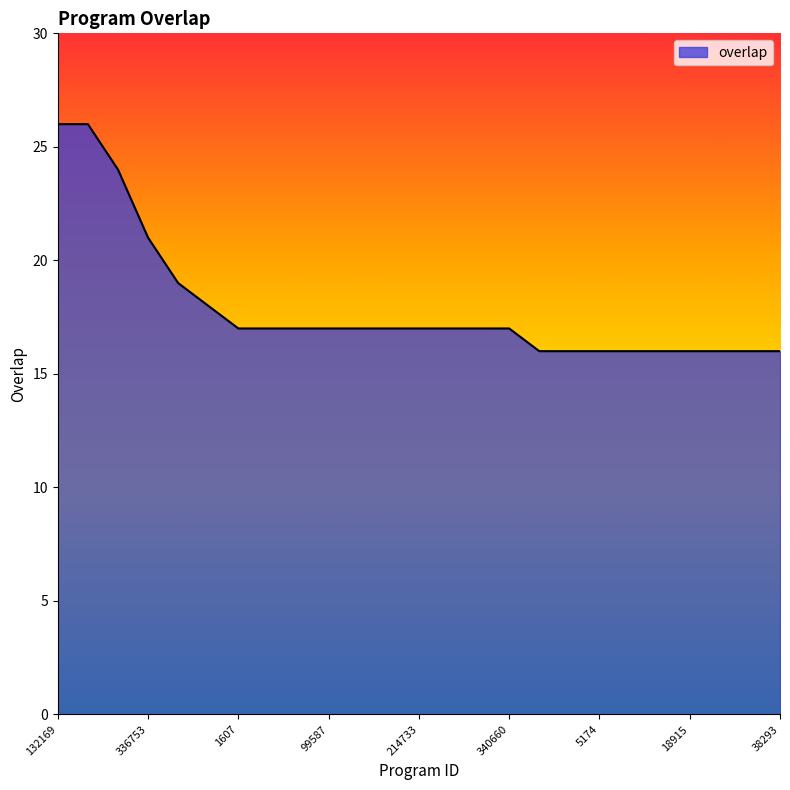

What is the difference between the maximum and minimum values?

10